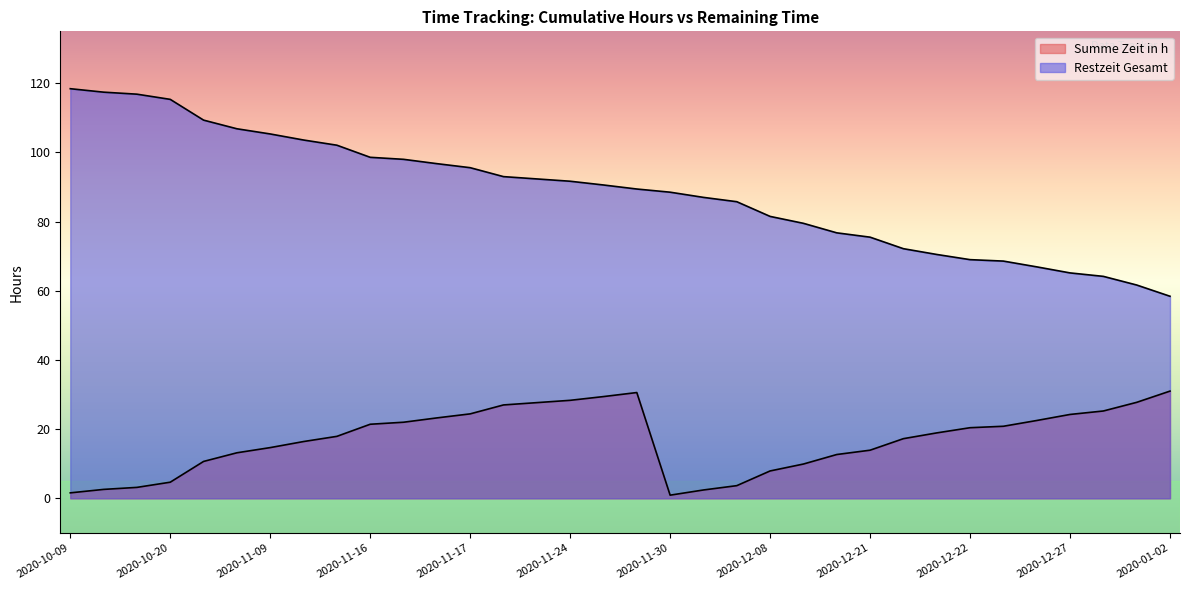

At which category is the sum across all series the highest?

2020-10-09